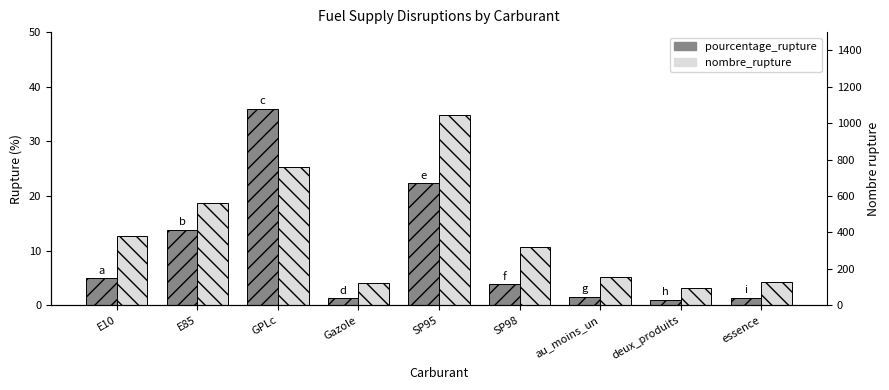

Rank the categories by pourcentage_rupture value from highest to lowest.

GPLc, SP95, E85, E10, SP98, au_moins_un, essence, Gazole, deux_produits